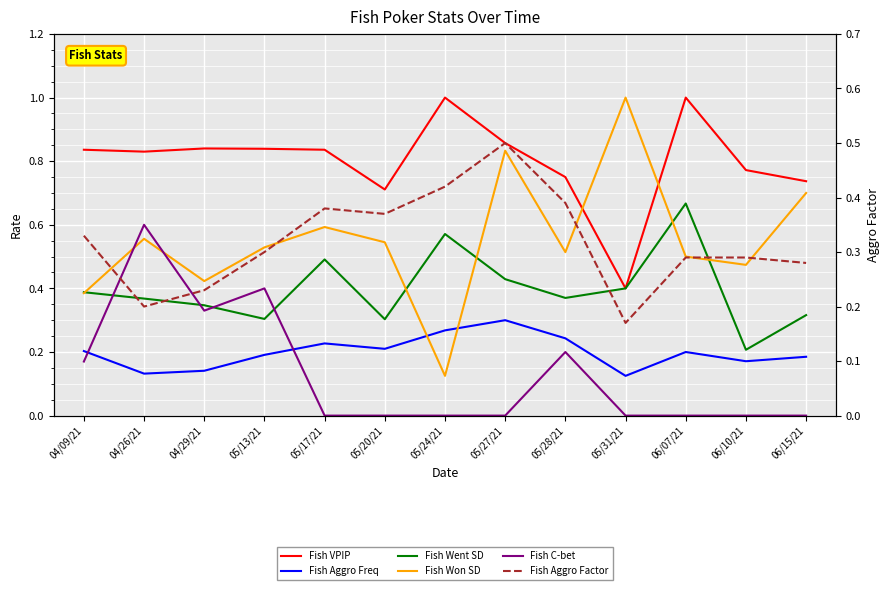

Read the Fish Won SD value at 05/17/21.

0.6